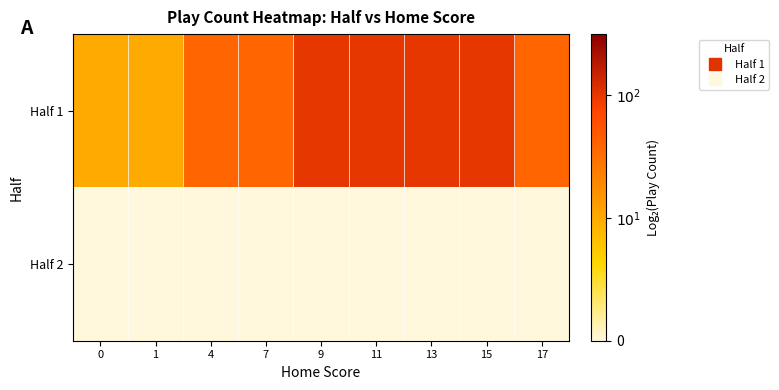

Reading left to right, what are all the values shown in this chart?

Half 1: 0=1.0	1=1.0	4=1.6	7=1.6	9=2.0	11=2.0	13=2.0	15=2.0	17=1.6
Half 2: 0=0.0	1=0.0	4=0.0	7=0.0	9=0.0	11=0.0	13=0.0	15=0.0	17=0.0